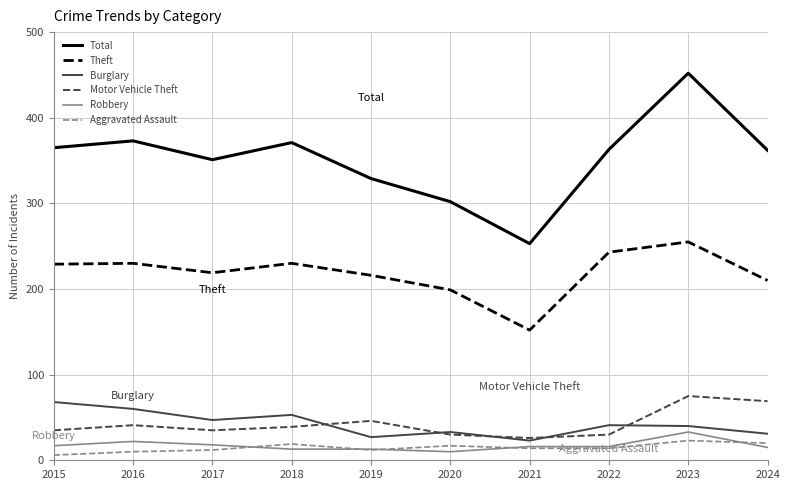

True or false: Motor Vehicle Theft and Robbery cross at least once.

False